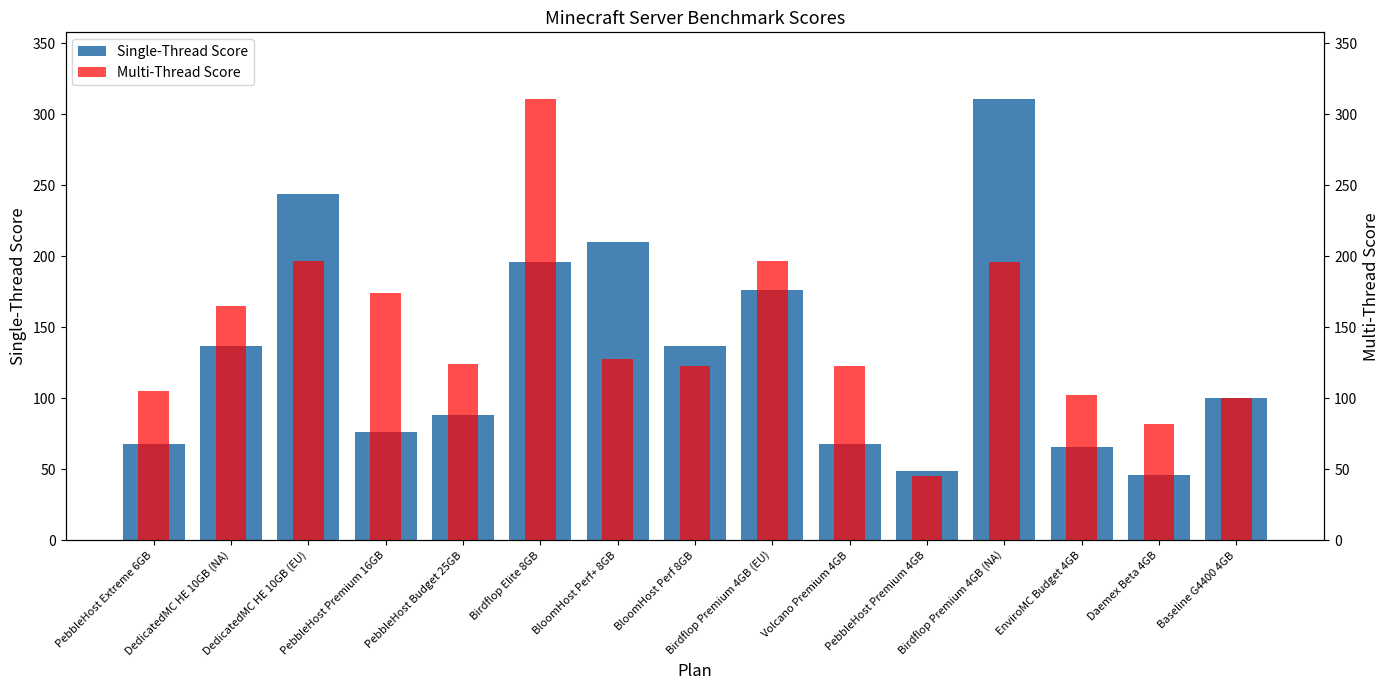

What is the average value of the Multi-Thread Score series?

145